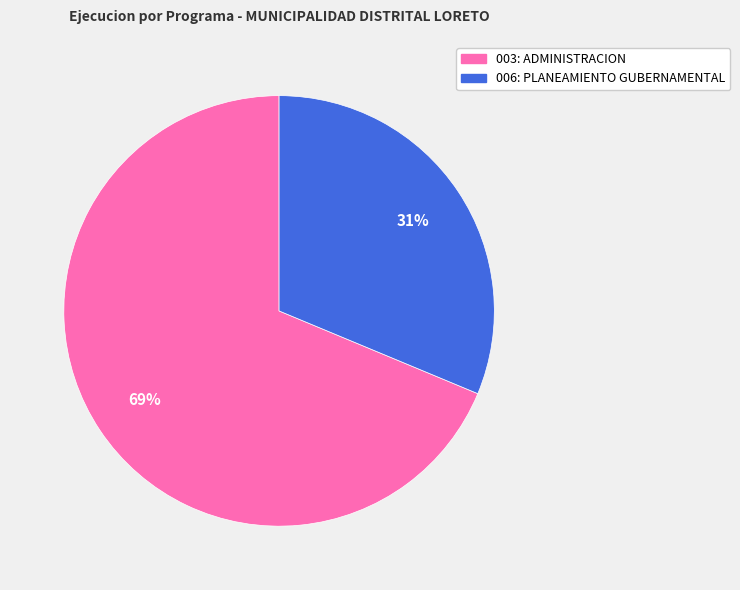

What is the largest slice in the pie chart?

003: ADMINISTRACION